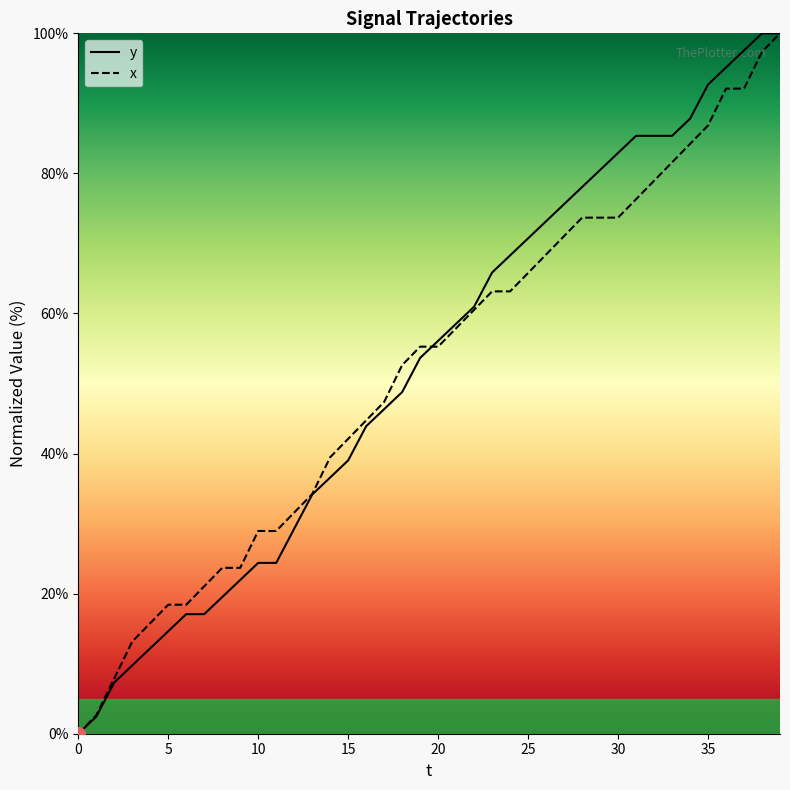

How many positive values does the y series have?

39